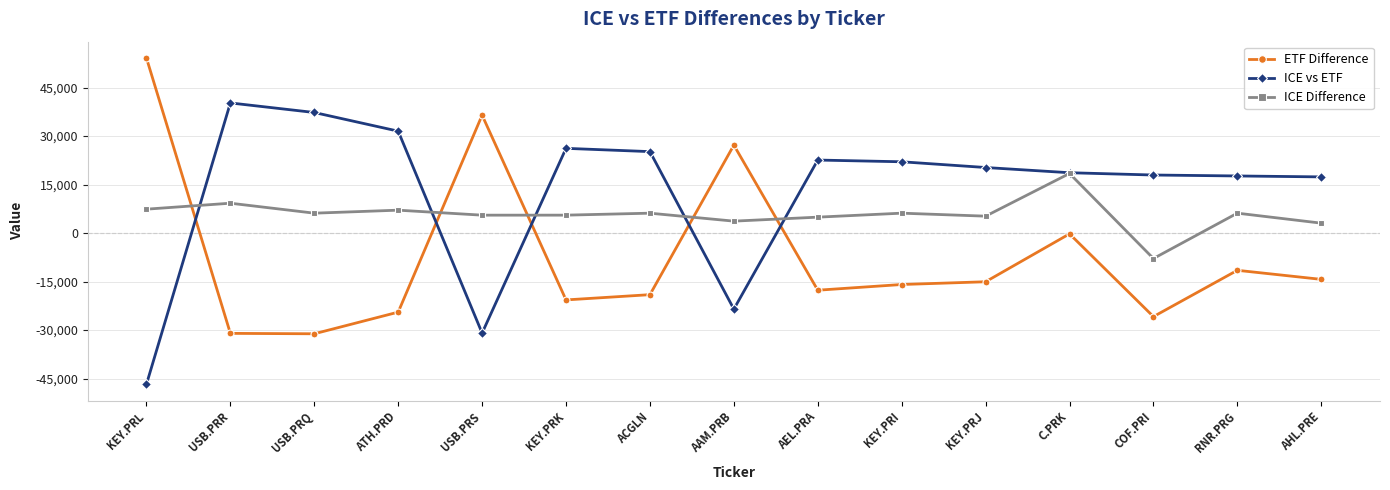

Where do ICE Difference and ETF Difference first cross each other?

KEY.PRL and USB.PRR